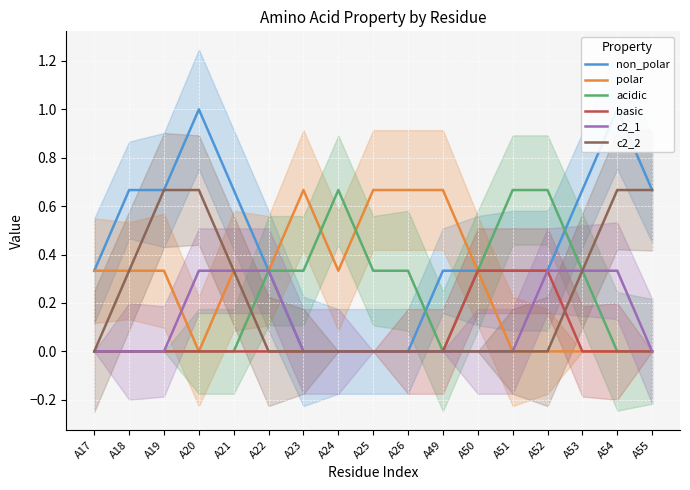

The value of acidic at A21 is 0.4. True or false?

False